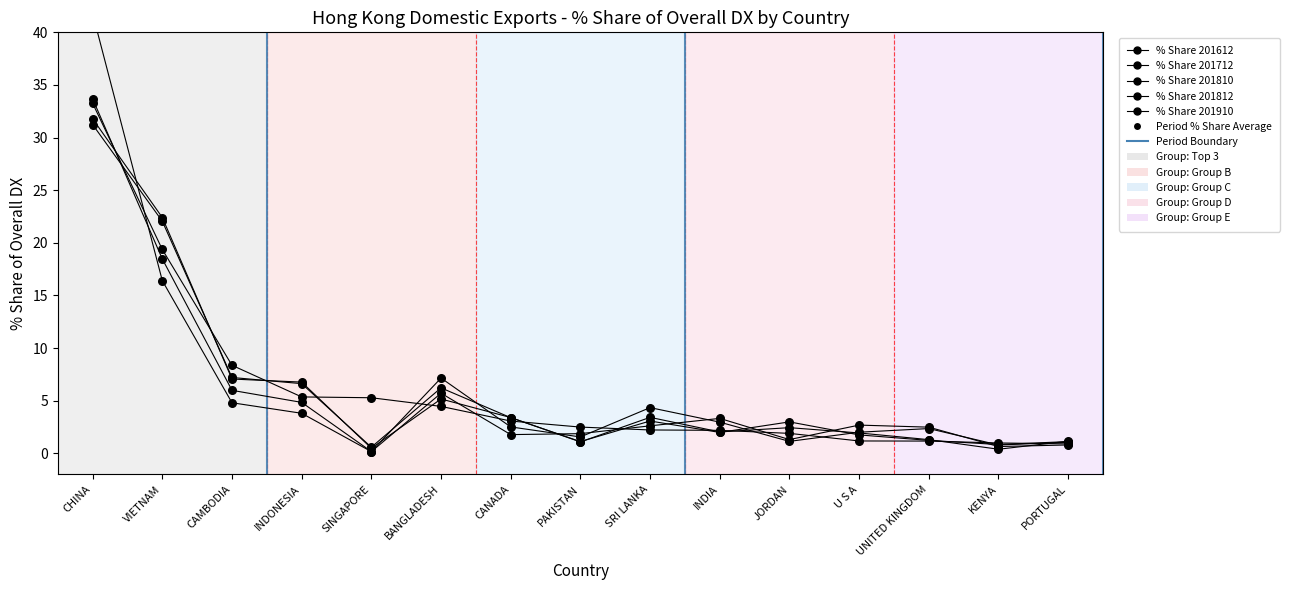

At how many categories does at least one series exceed 18?

2